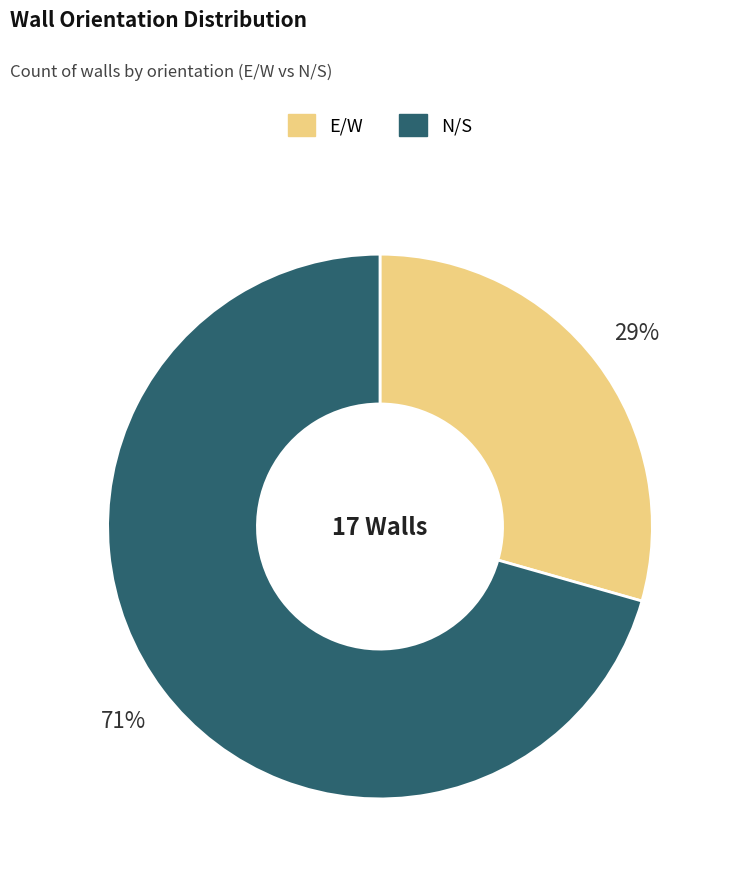

To the nearest percent, what percentage of the pie is E/W?

29%